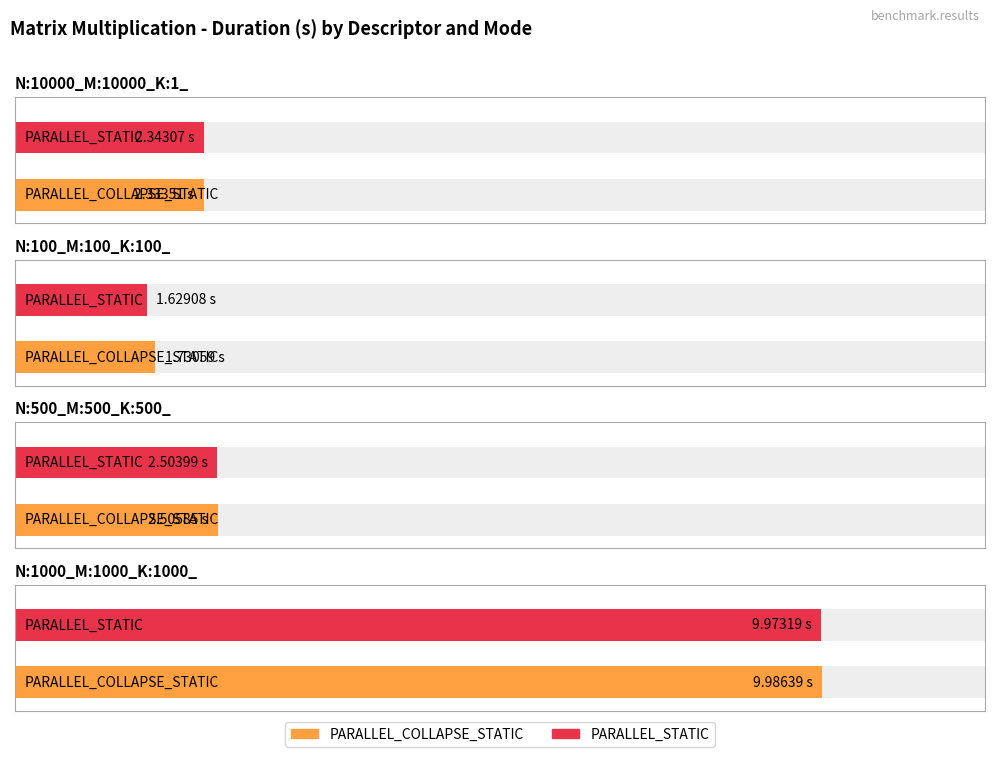

At N:100_M:100_K:100_, list the series in order from smallest to largest.

PARALLEL_STATIC, PARALLEL_COLLAPSE_STATIC